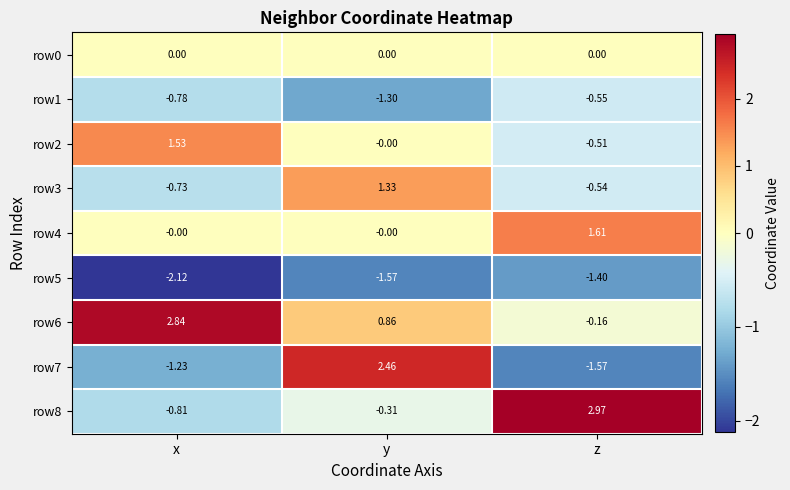

Between y and z, which series saw the biggest shift?

row7